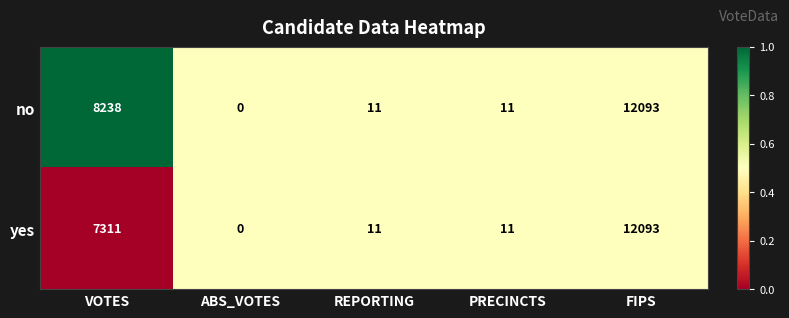

Where is yes nearest to the value 6046?

VOTES